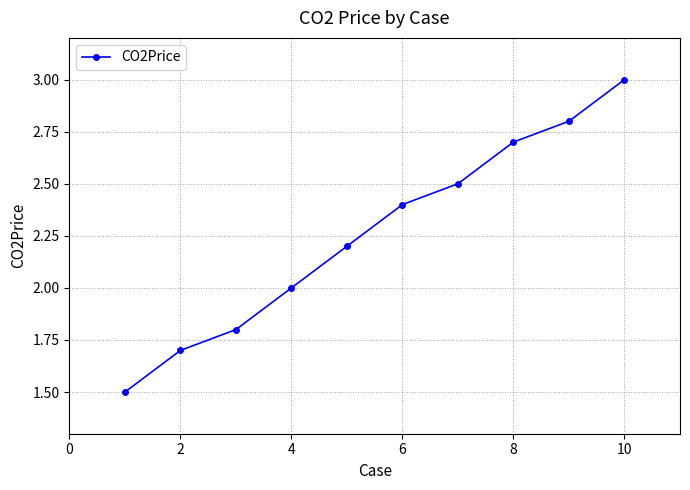

Reading left to right, extract all data points from this chart.

1.5	1.7	1.8	2.0	2.2	2.4	2.5	2.7	2.8	3.0